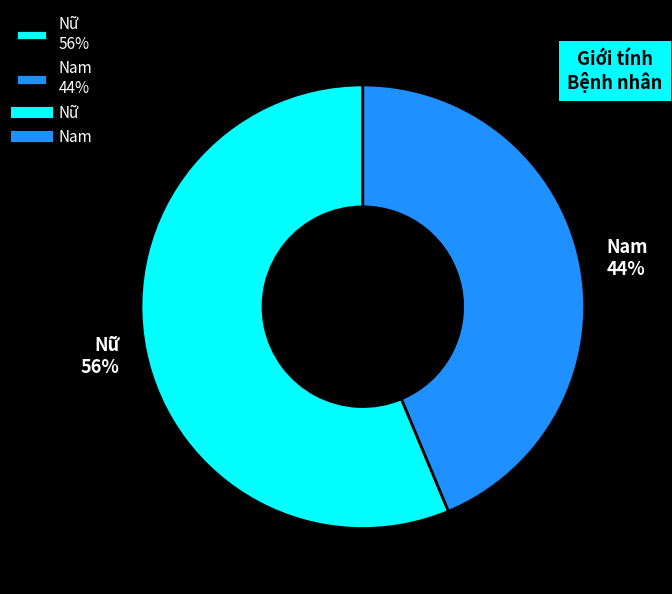

Rank the categories by value from highest to lowest.

Nữ, Nam